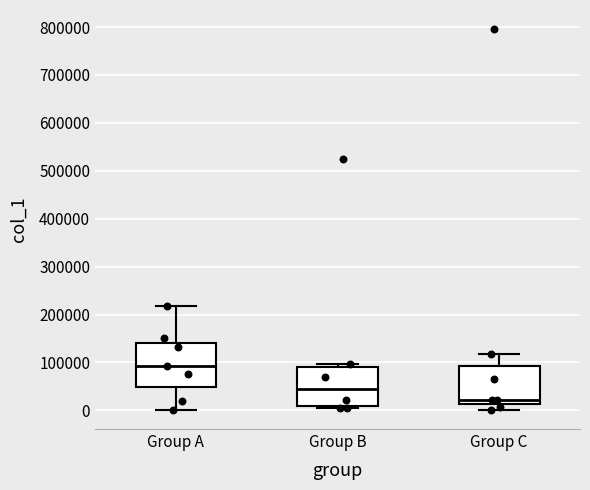

Reading left to right, read every box against the y-axis: the position of its median line, the range the box covers, and the ends of its whiskers. The values are not printed on the chart, so give them approximately, as read against the axis.

Group A: median 90000, box 50000 to 140000, whiskers 0 to 220000
Group B: median 50000, box 10000 to 90000, whiskers 0 to 100000
Group C: median 20000, box 10000 to 90000, whiskers 0 to 120000